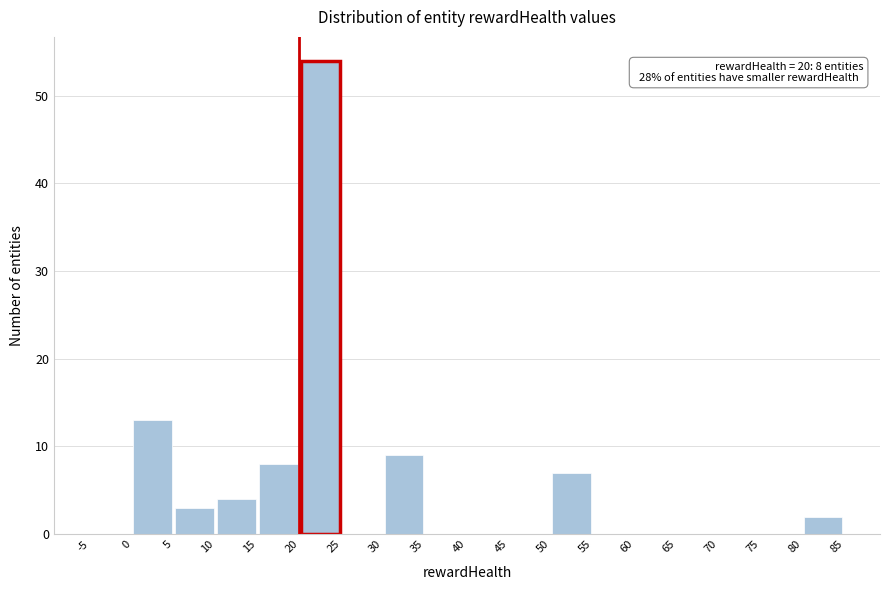

Over which range of the x-axis is the bar tallest?

20 to 25